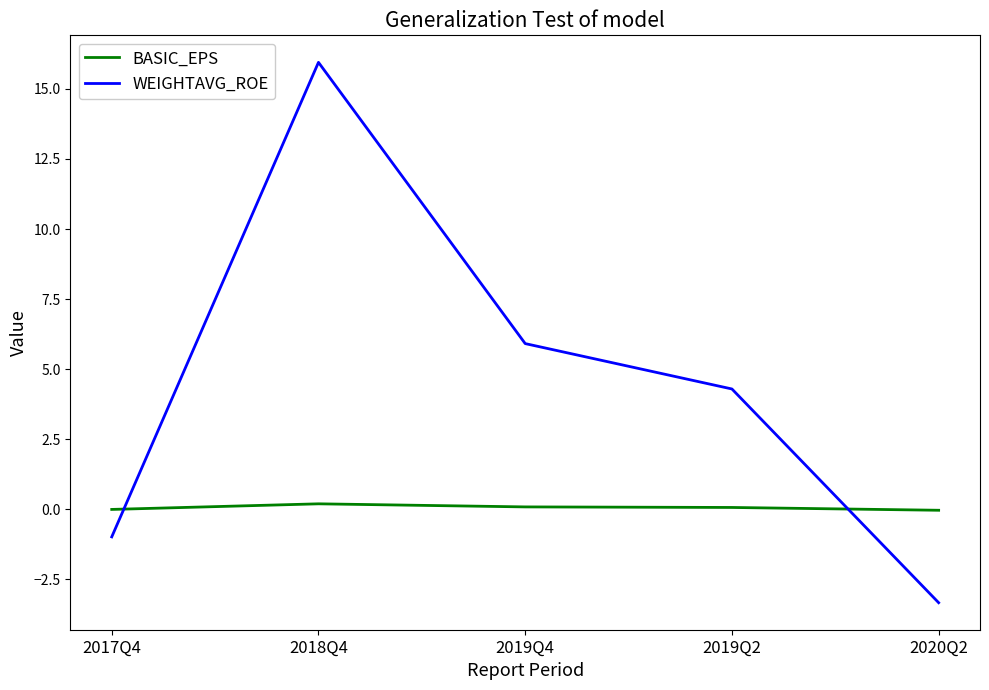

Which series has the widest spread of values?

WEIGHTAVG_ROE